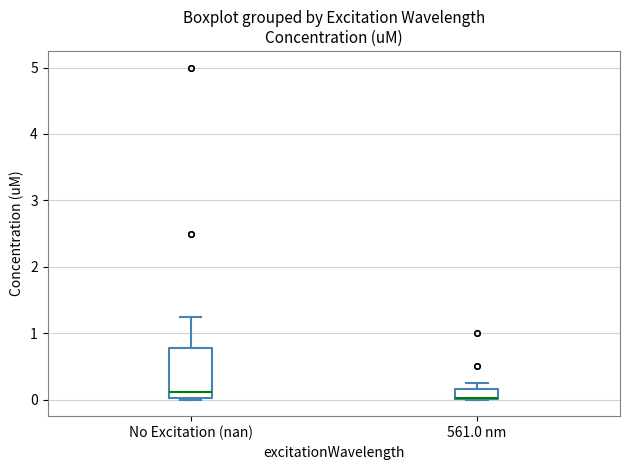

Comparing the boxes themselves (not the whiskers), which one is the tallest?

No Excitation (nan)